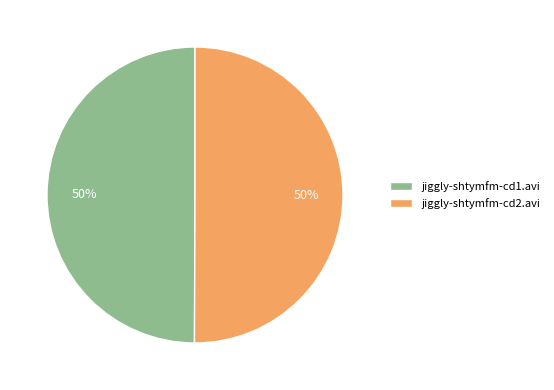

The jiggly-shtymfm-cd1.avi slice represents 50% of the pie. True or false?

True